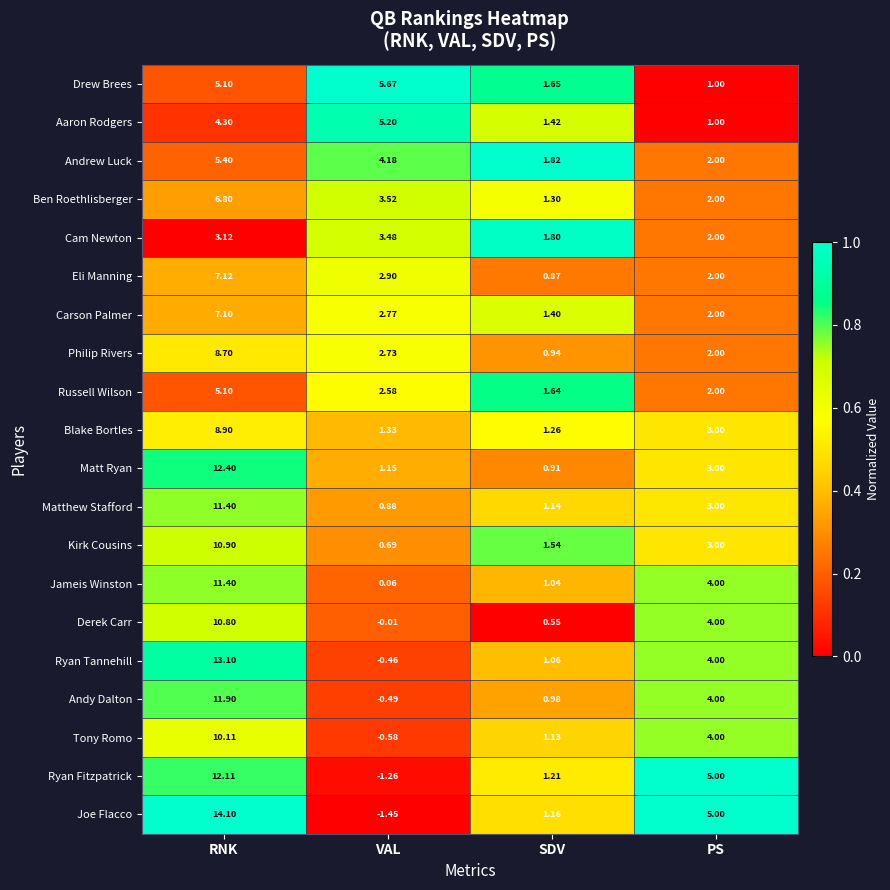

What is the total value across all series at PS?

58.0